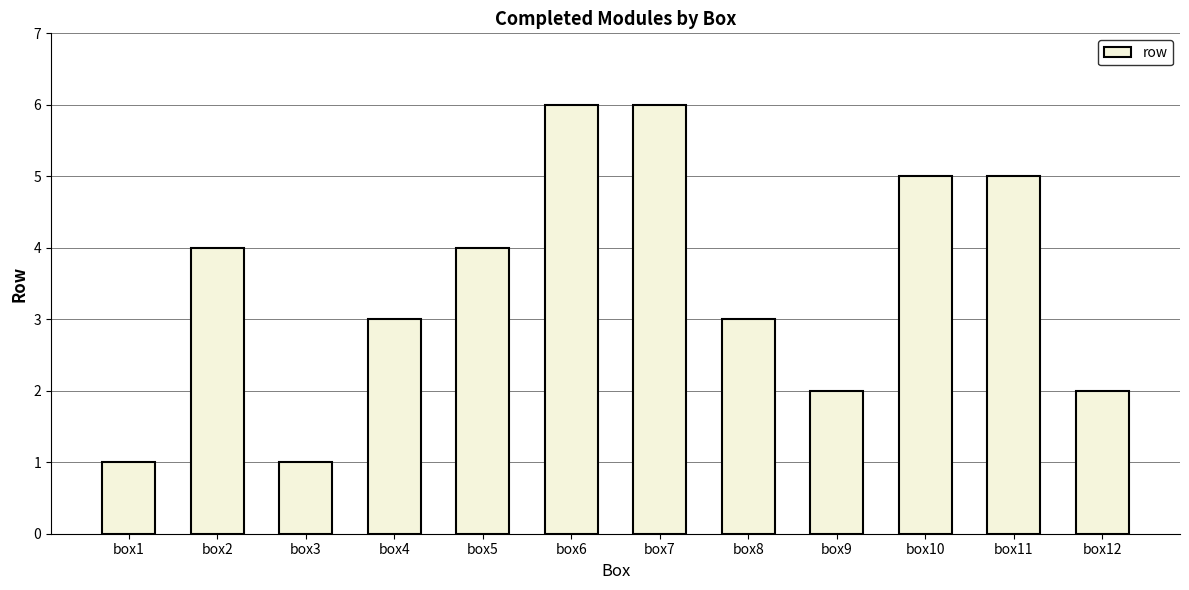

Reading left to right, extract all data points from this chart.

box1=1	box2=4	box3=1	box4=3	box5=4	box6=6	box7=6	box8=3	box9=2	box10=5	box11=5	box12=2